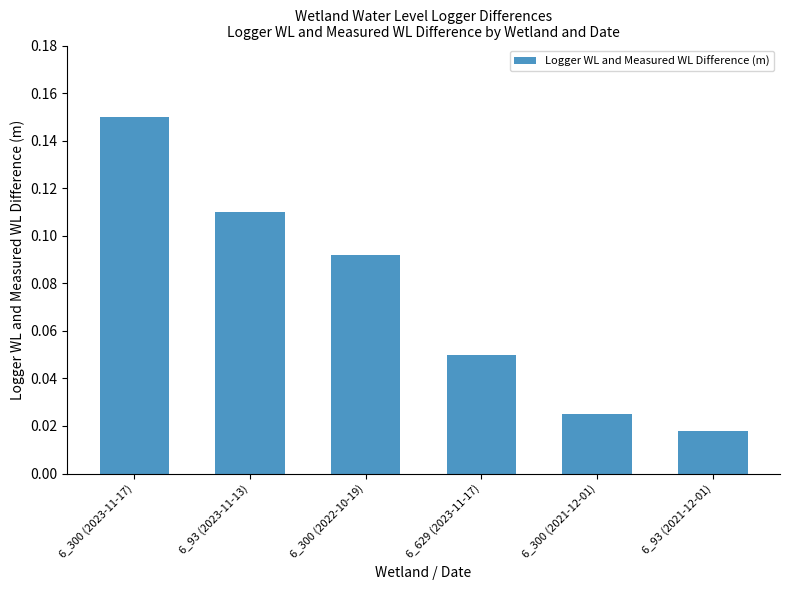

Rank the categories by value from lowest to highest.

6_93 (2021-12-01), 6_300 (2021-12-01), 6_629 (2023-11-17), 6_300 (2022-10-19), 6_93 (2023-11-13), 6_300 (2023-11-17)